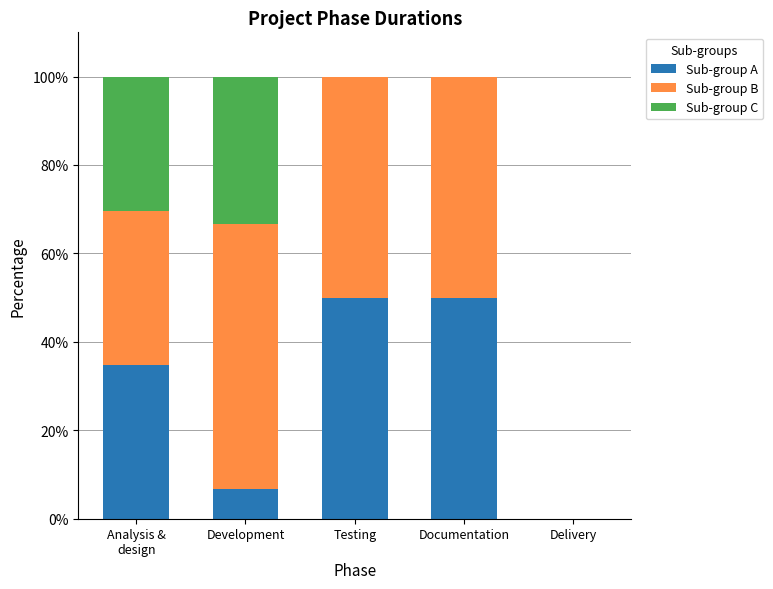

Where does the Sub-group A series first go above 34?

Analysis &
design